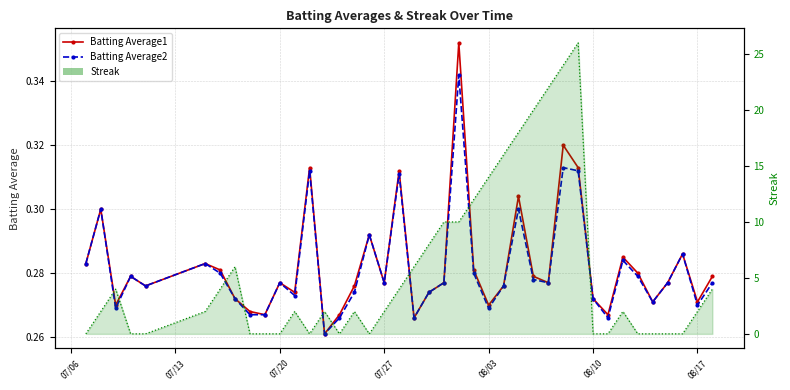

How many lines are shown in the chart?

3